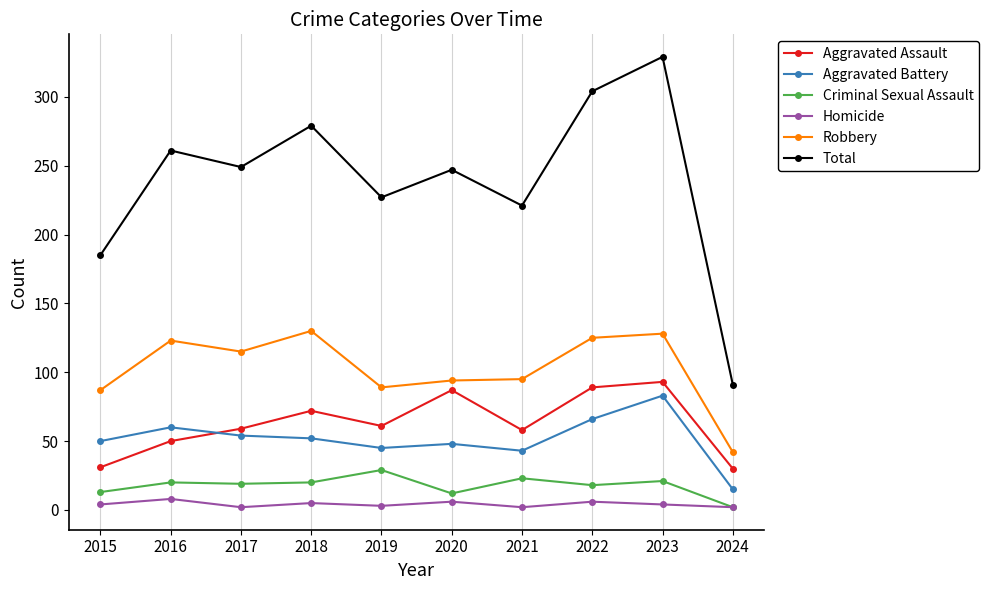

What is the lowest value of the Robbery series?

42